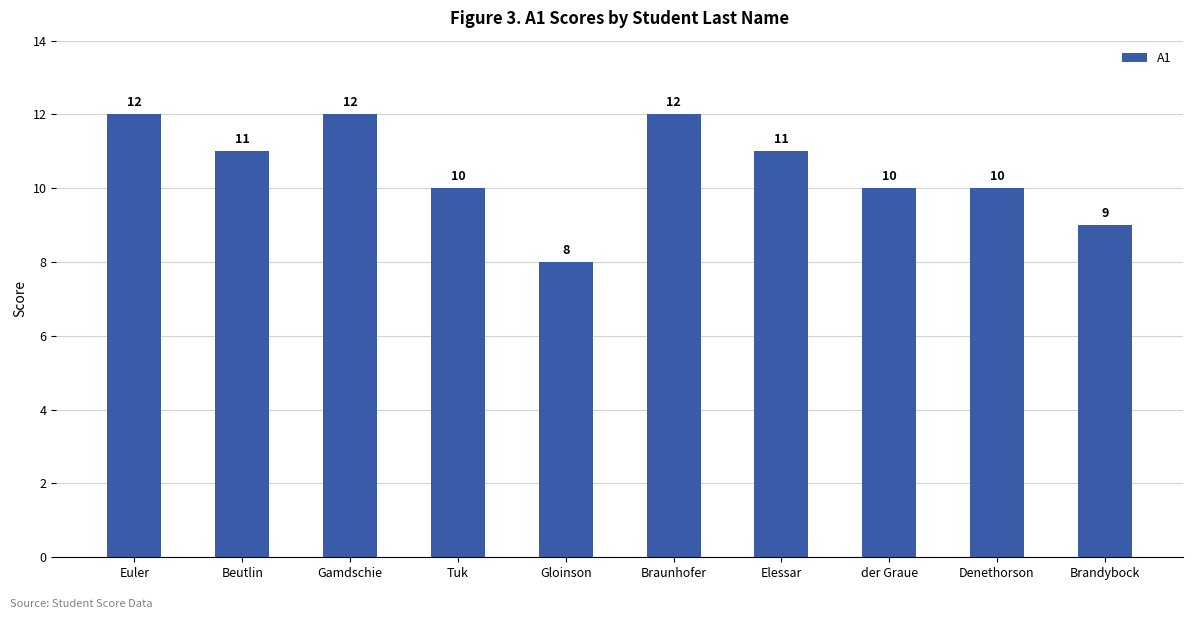

What is the label of the 5th bar from the left?

Gloinson